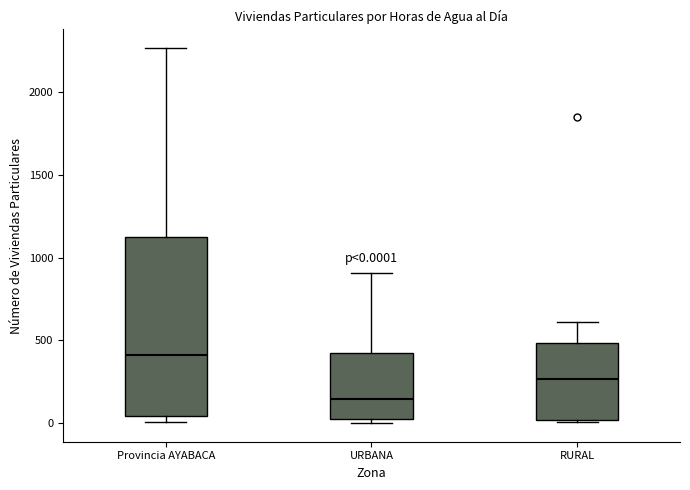

Comparing the boxes themselves (not the whiskers), which one is the tallest?

Provincia AYABACA